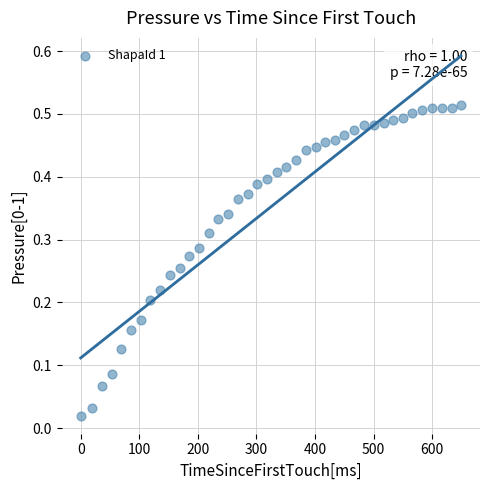

Count the number of points in this scatter plot.

40